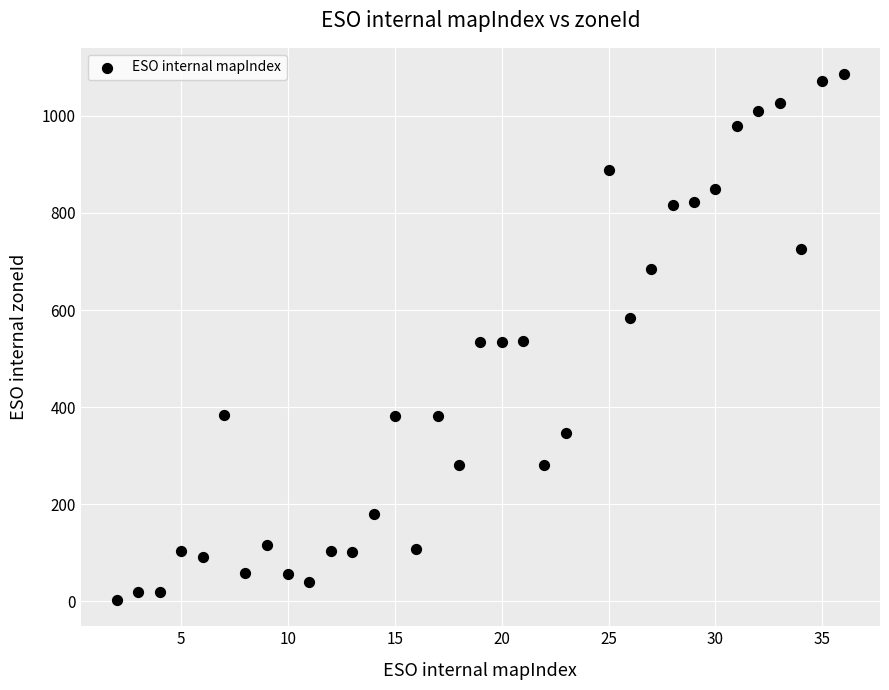

What is the range of X values (max minus min)?

34